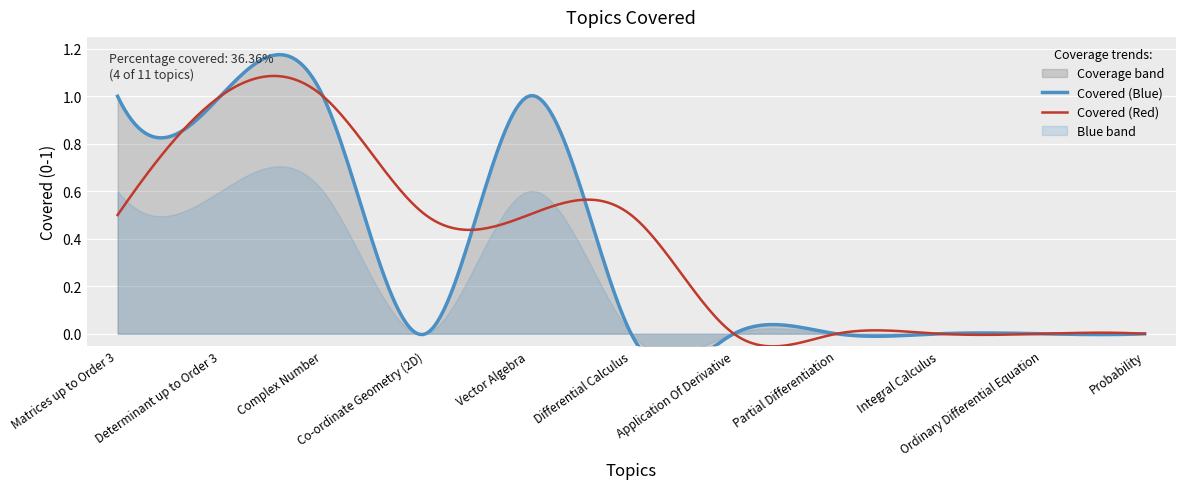

Is it true that the value at Matrices up to Order 3 is 1?

True